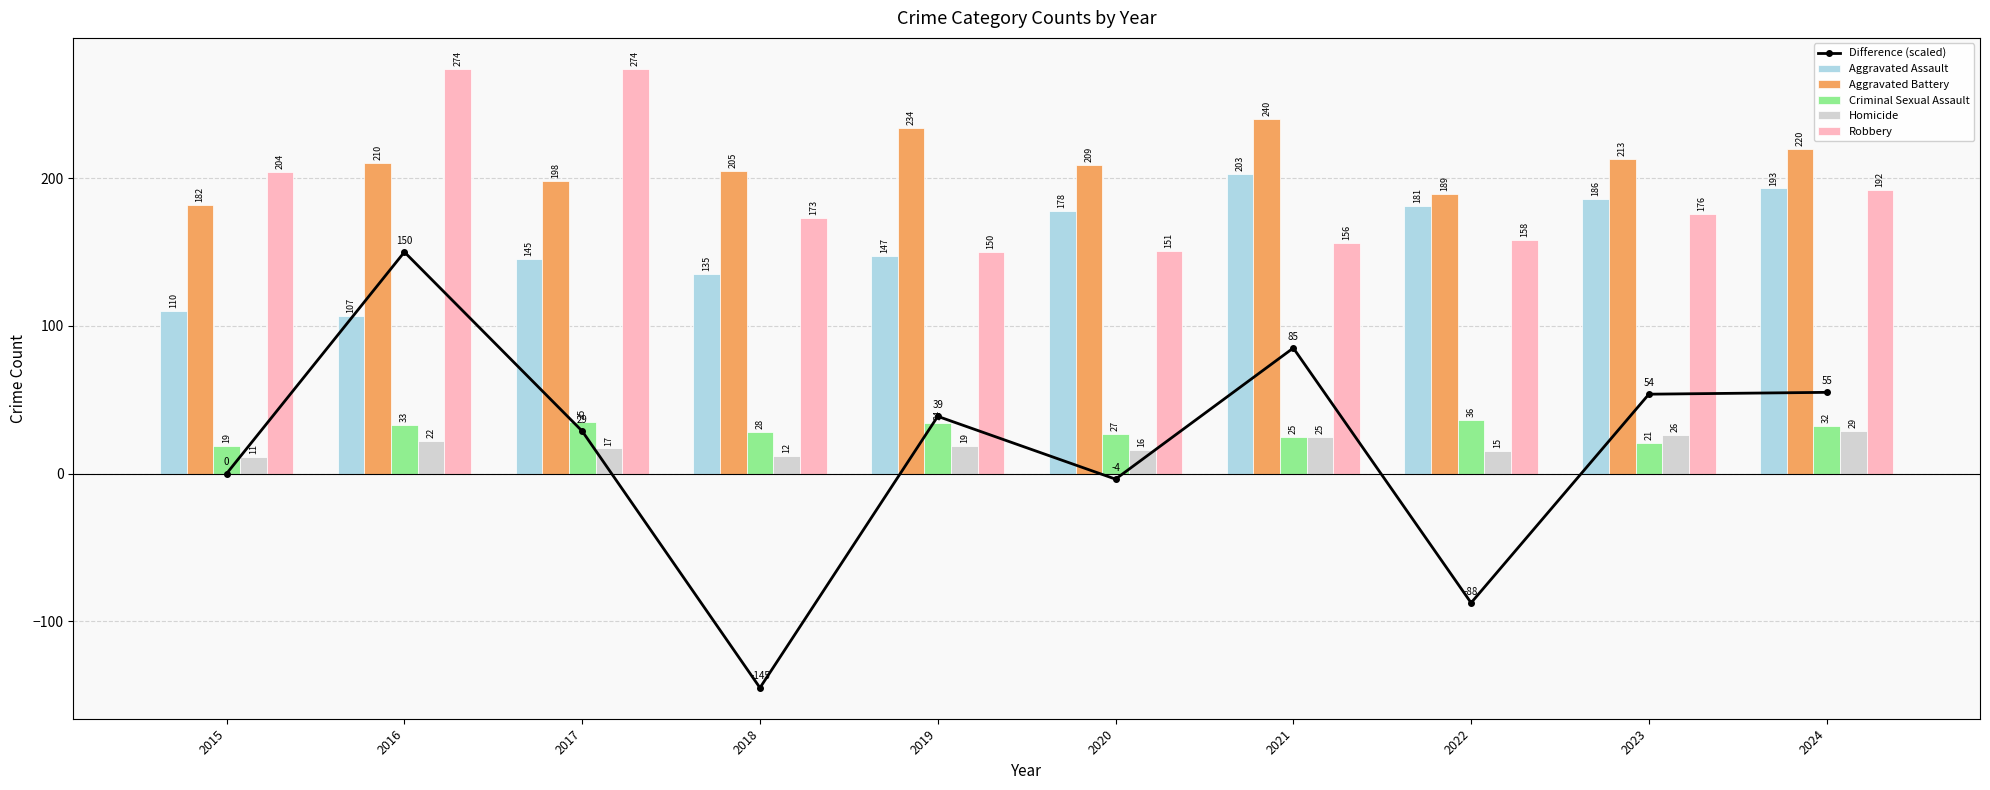

Rank the series by their maximum value, from highest to lowest.

Robbery, Aggravated Battery, Aggravated Assault, Difference (scaled), Criminal Sexual Assault, Homicide